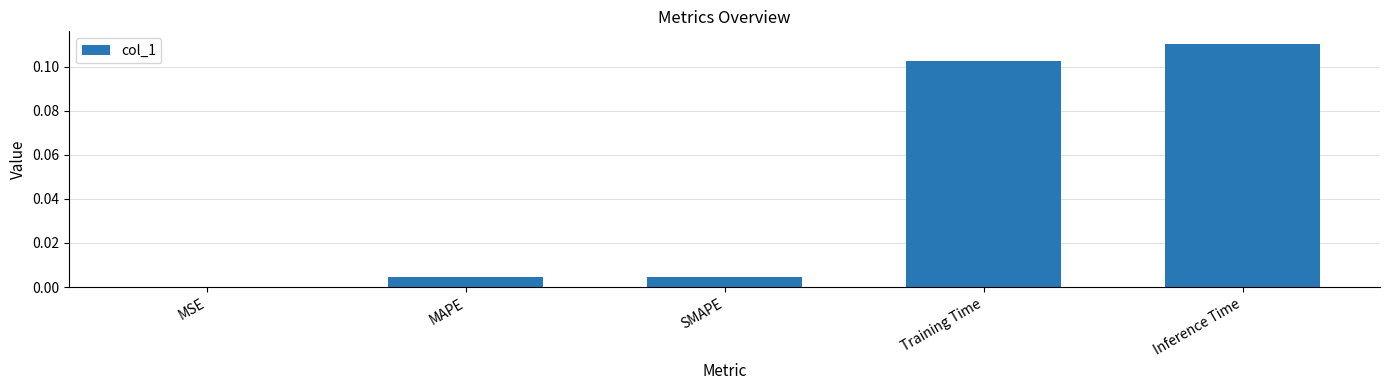

At which category does the chart reach its peak across all series?

Inference Time